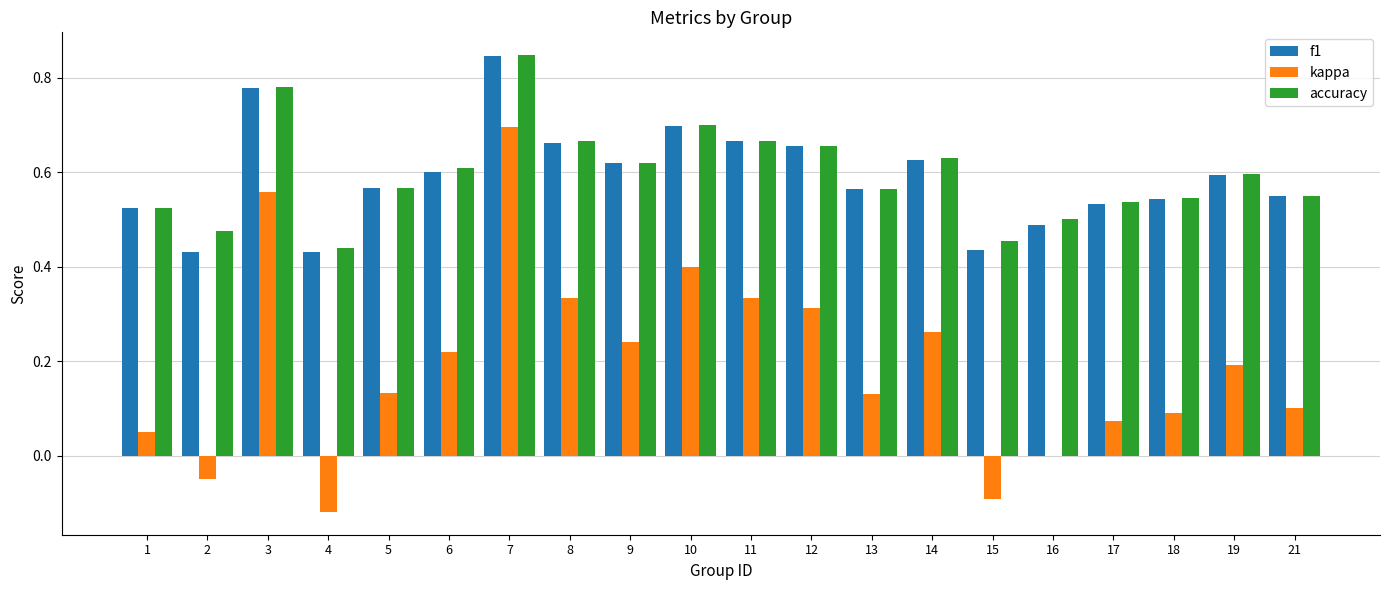

Which series changed the most between 1 and 3?

kappa